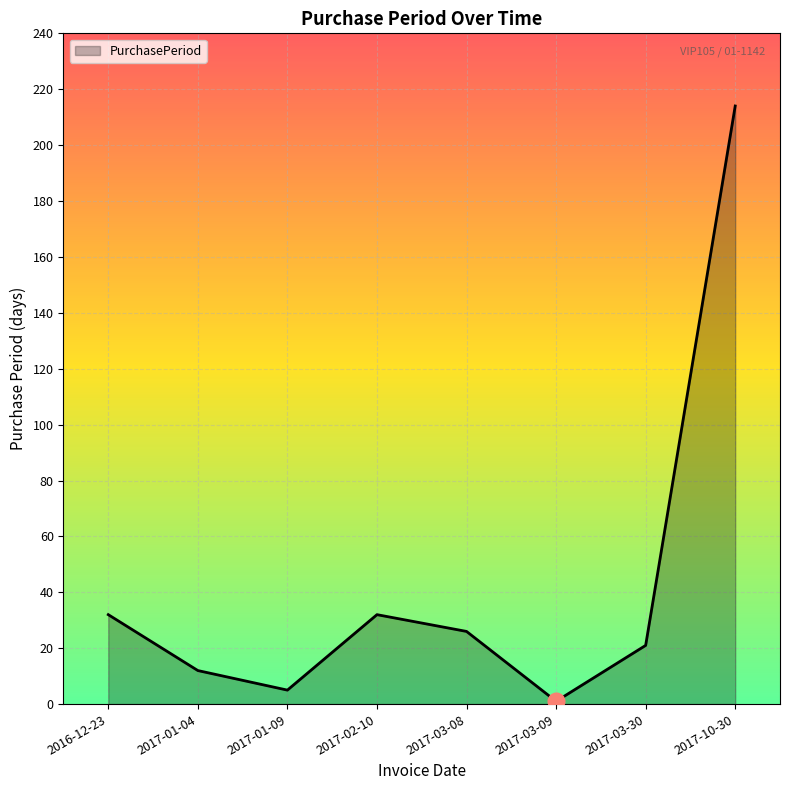

Where is the first local maximum?

2017-02-10